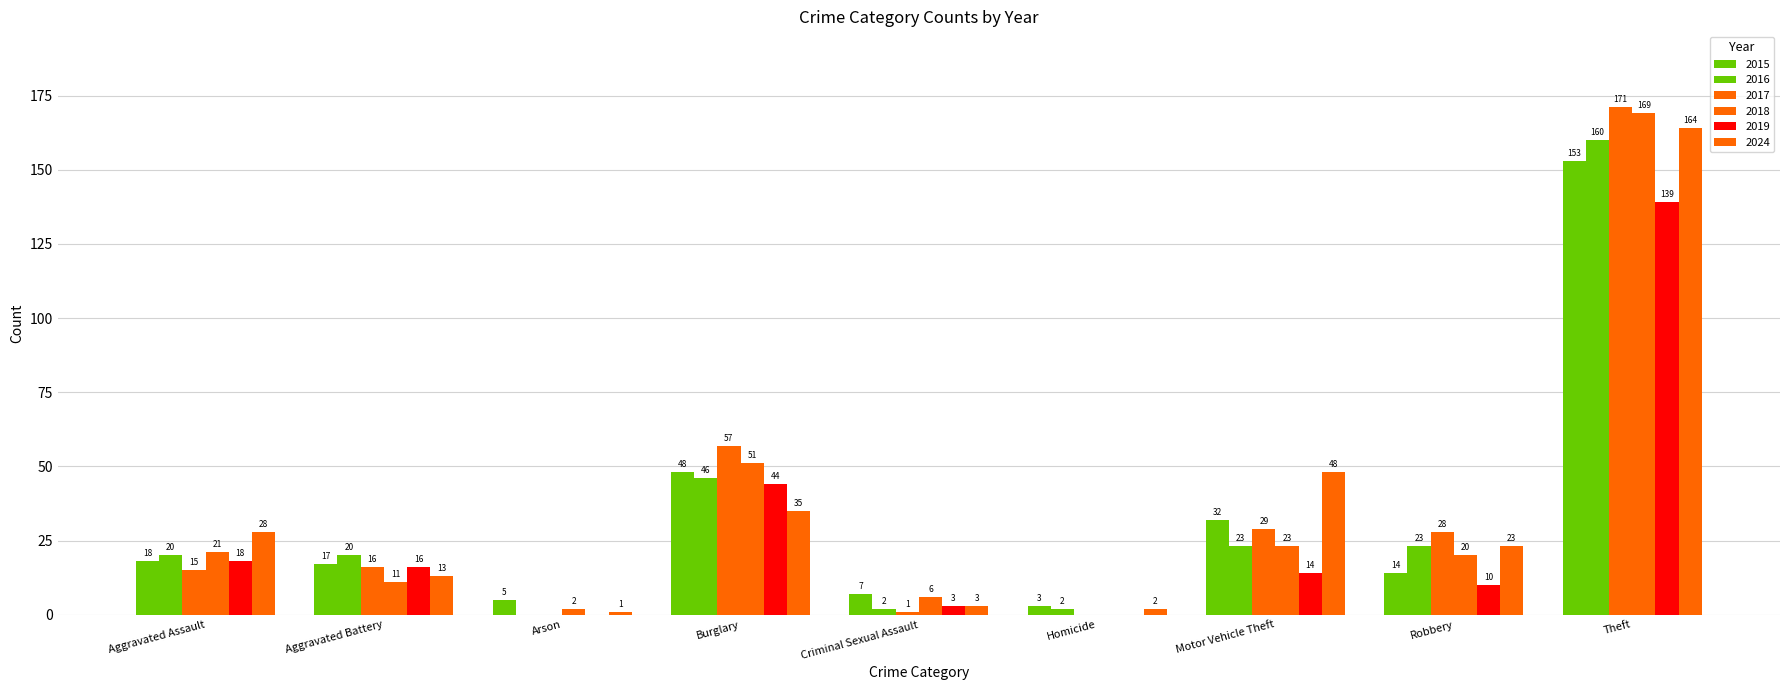

How many positive values does the 2019 series have?

7